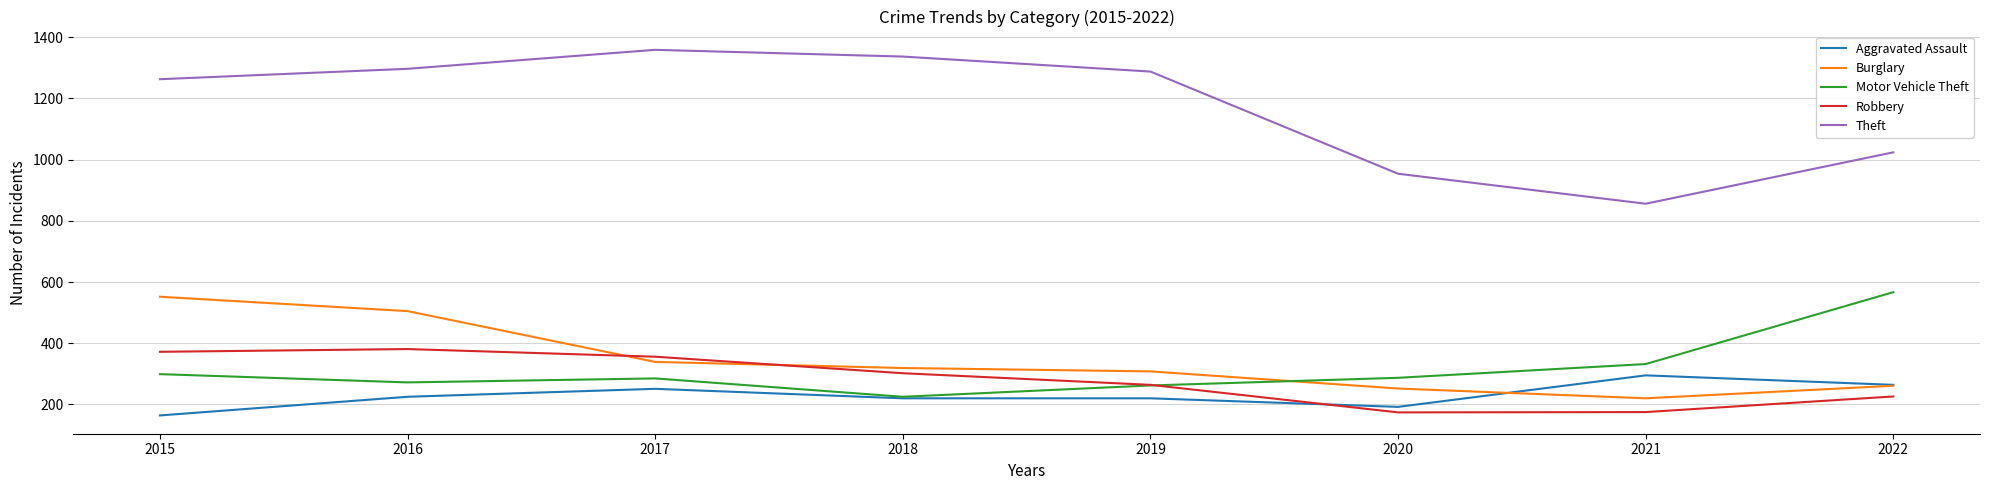

What is the sum of all Motor Vehicle Theft values?

2529